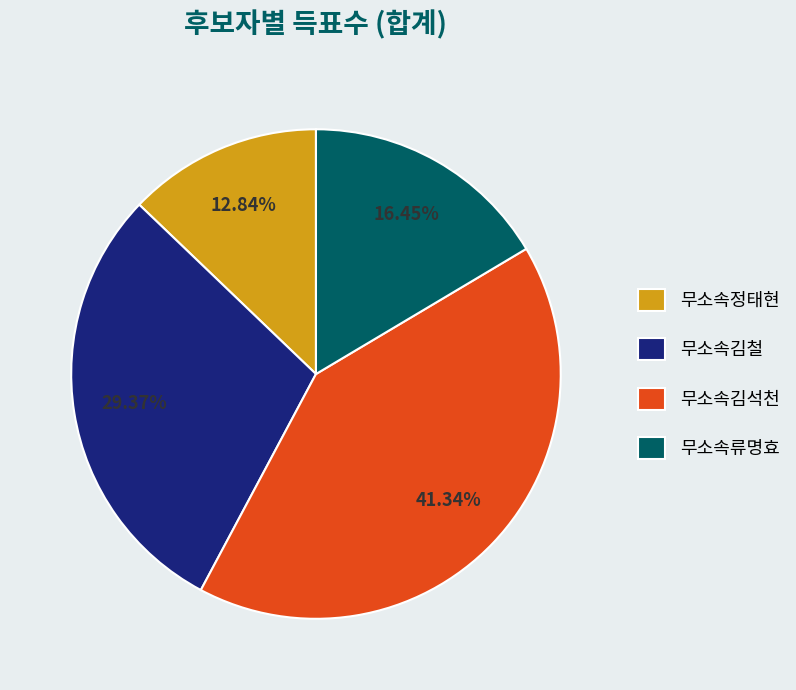

How much of the chart is everything except 무소속김석천?

58.7%